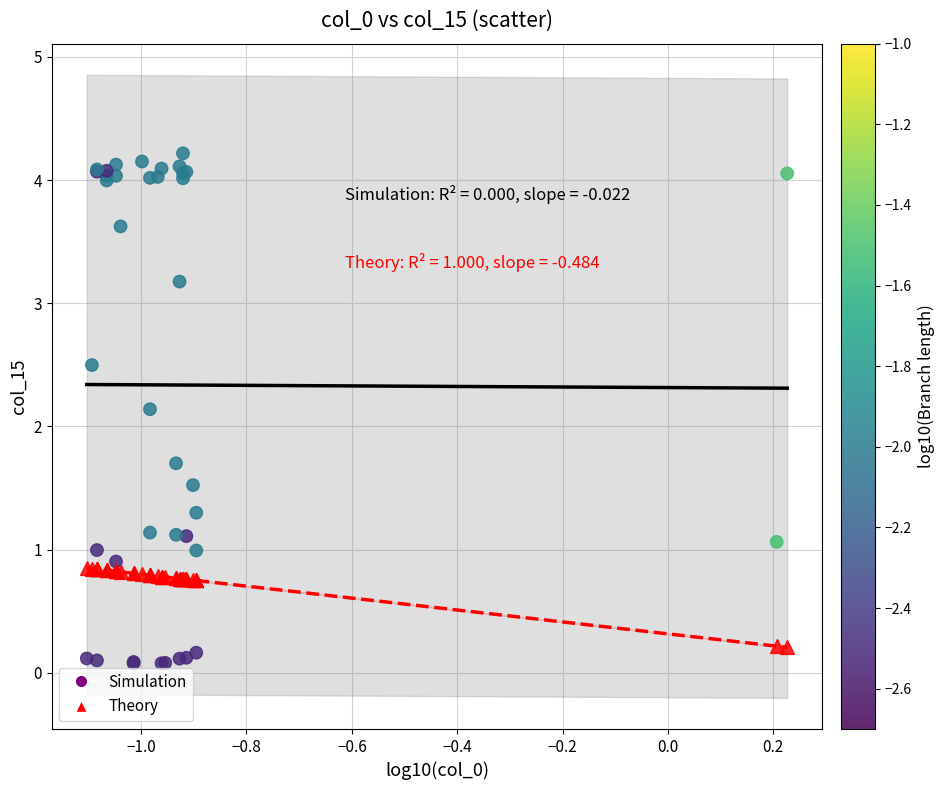

Which series reaches the minimum Y coordinate?

Simulation